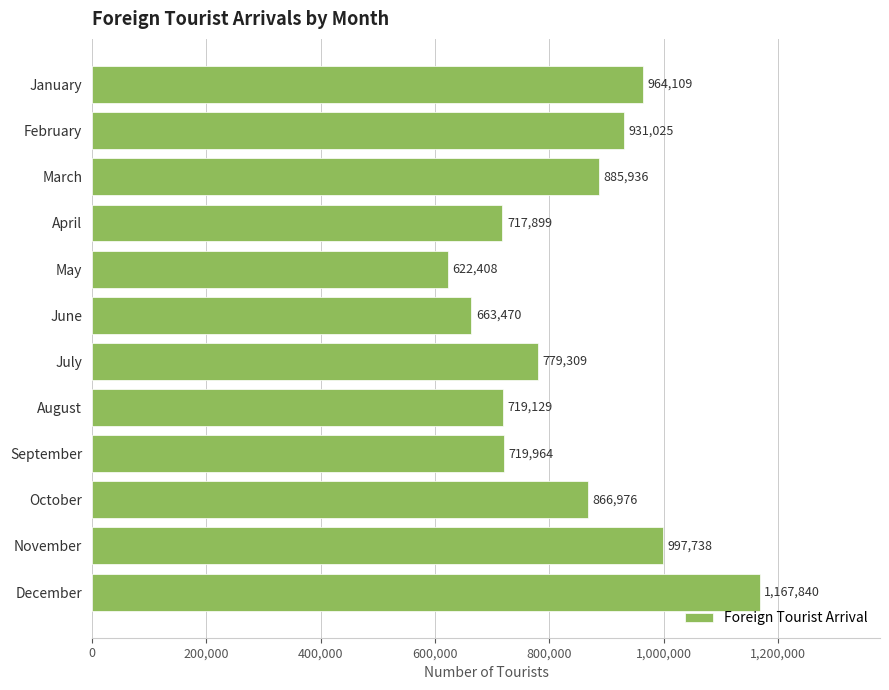

Rank the categories by value from highest to lowest.

December, November, January, February, March, October, July, September, August, April, June, May